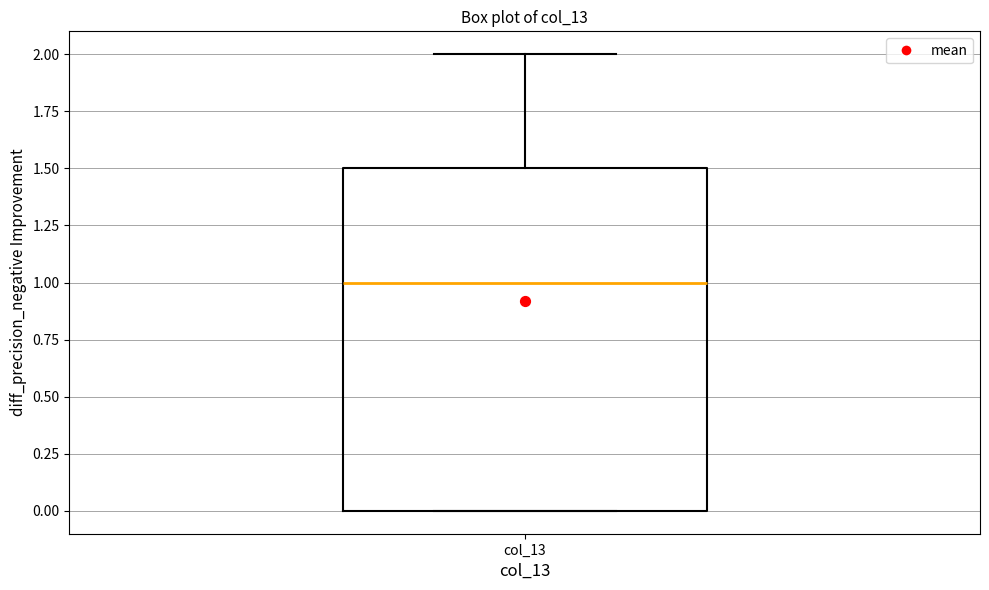

Read this box plot against the y-axis: the position of the median line, the range covered by the box, and the ends of both whiskers. The values are not printed on the chart, so give them approximately, as read against the axis.

median 1.0, box 0.0 to 1.5, whiskers 0.0 to 2.0